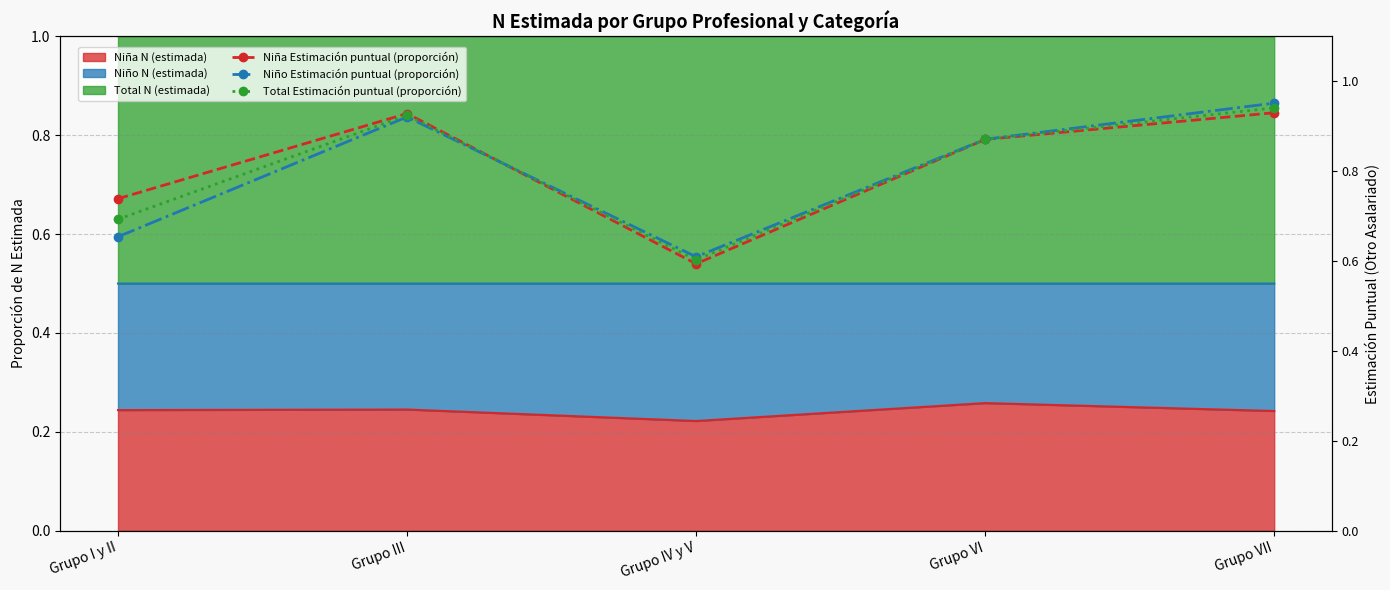

At which label does Niño Estimación puntual (proporción) reach its peak?

Grupo VII